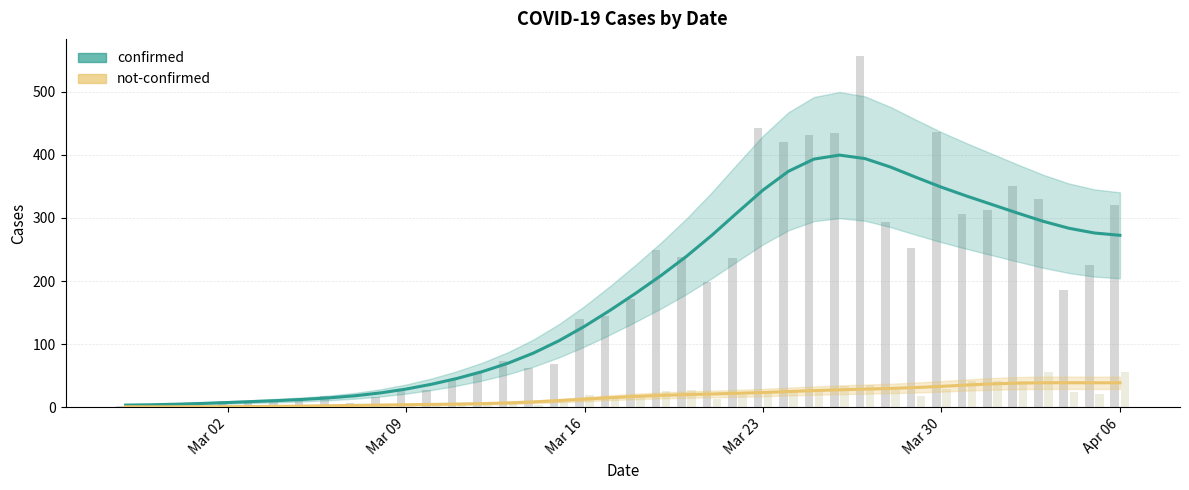

What is the maximum value shown in the chart?

399.7